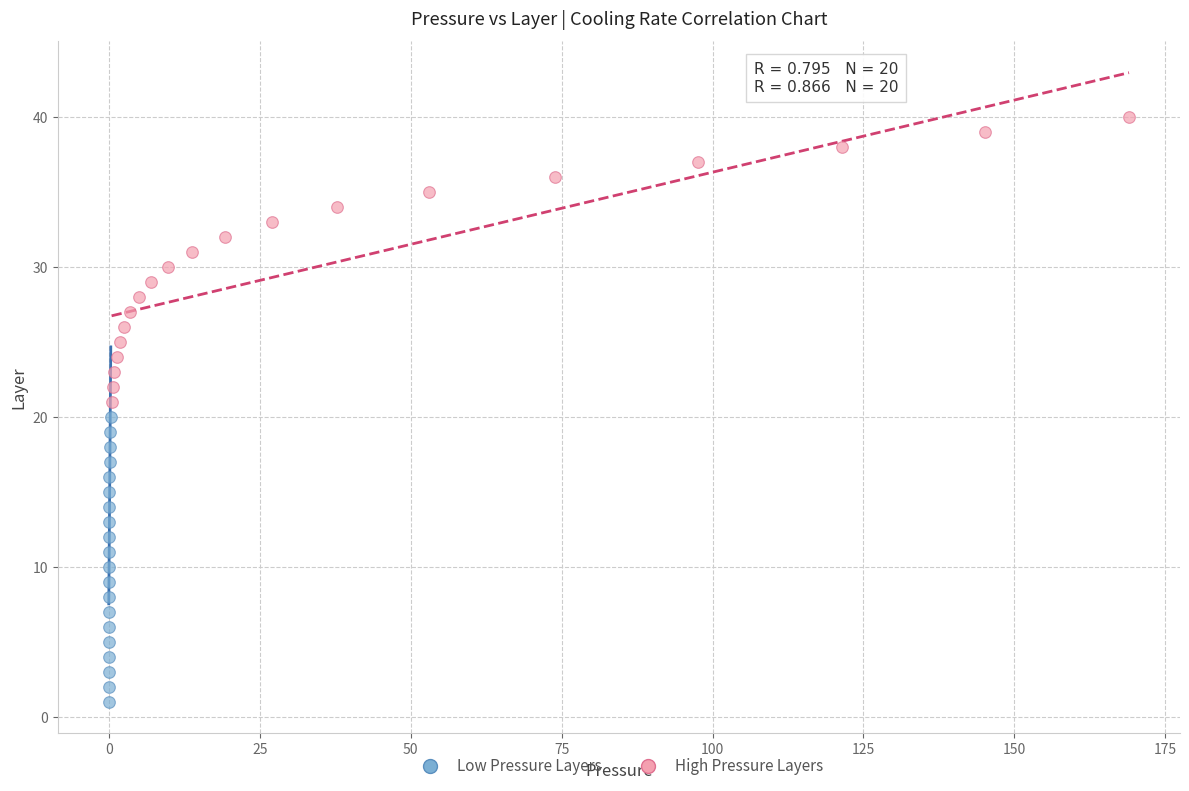

Which series reaches the minimum Y coordinate?

Low Pressure Layers